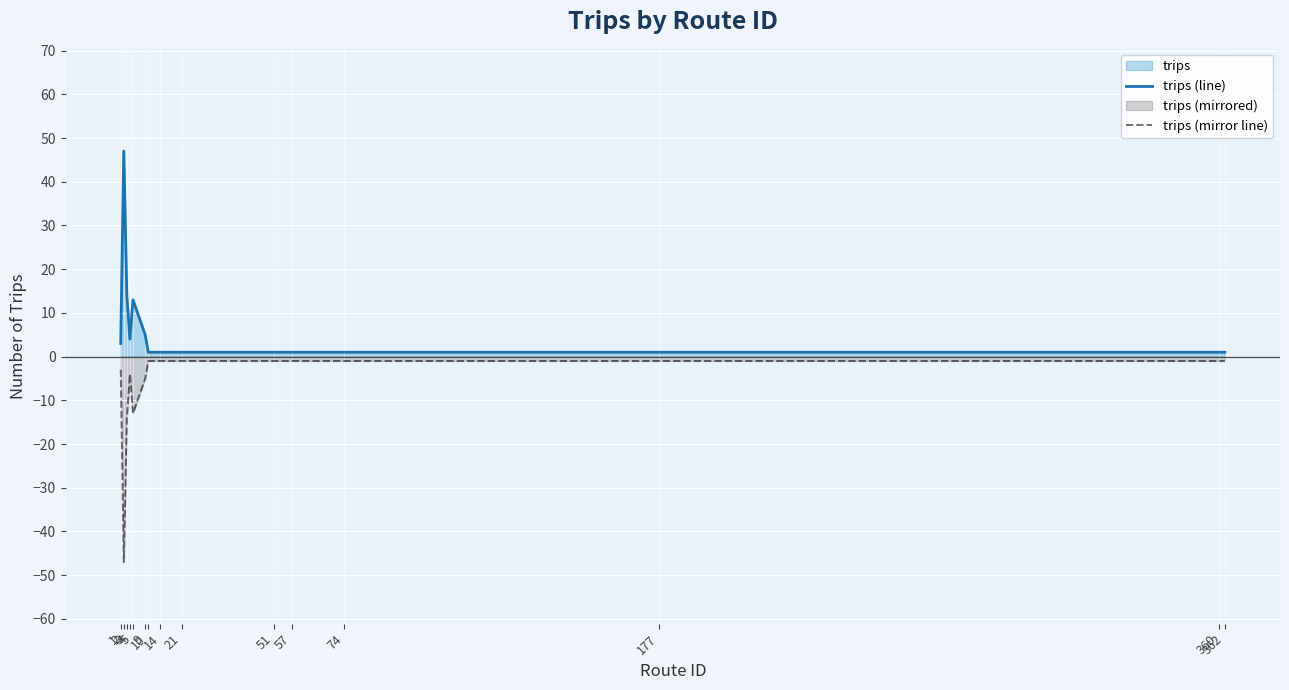

What is the maximum value shown in the chart?

47